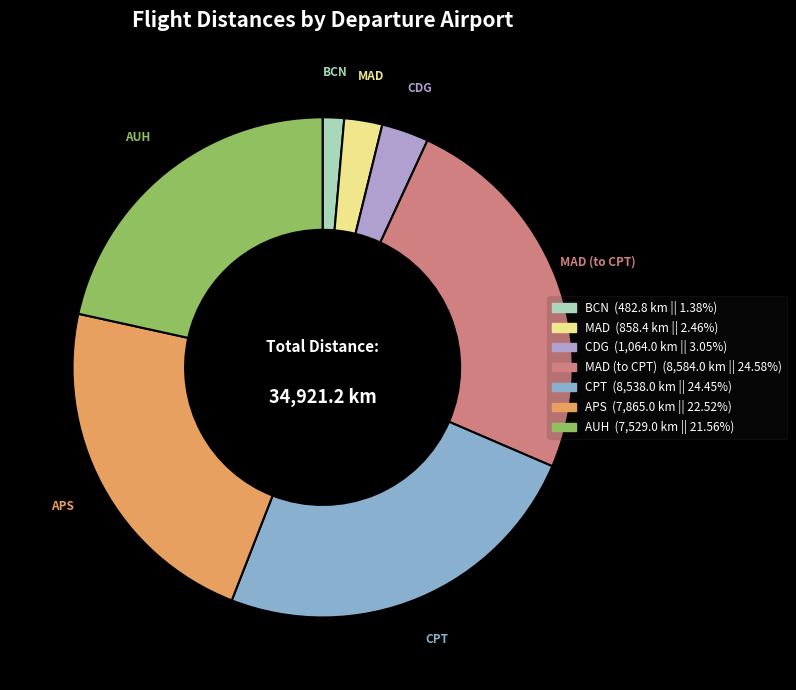

Does any single category account for the majority?

No